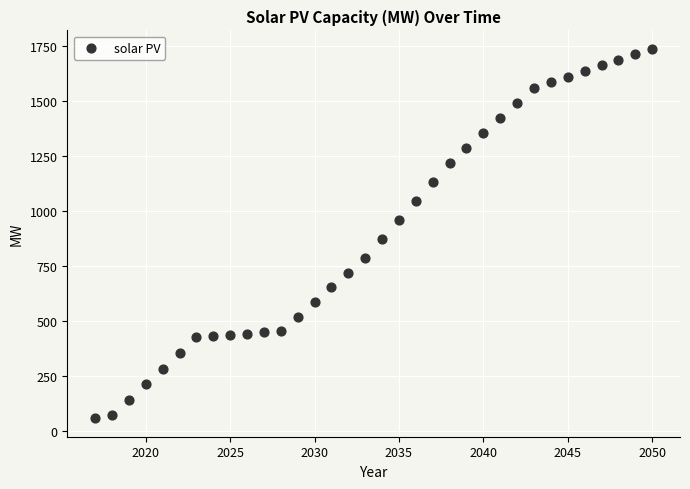

What Y value in the scatter plot is closest to 896?

871.4